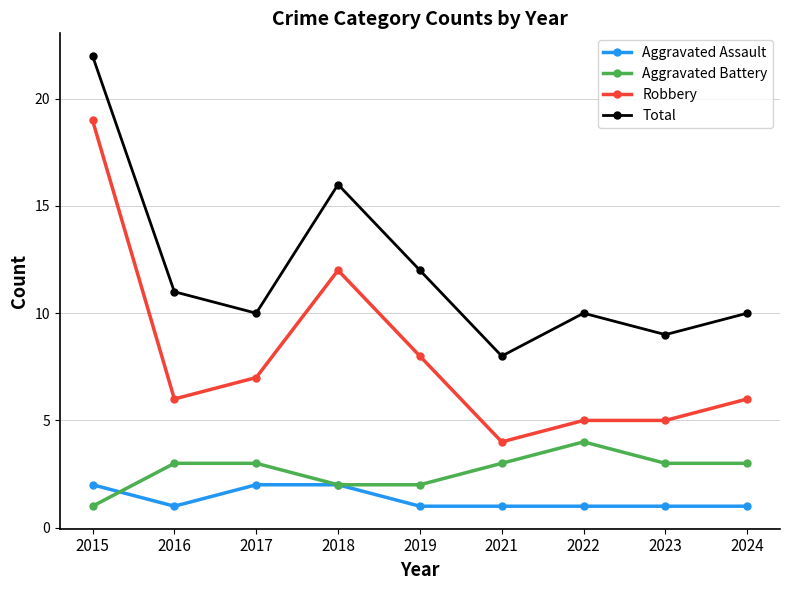

Which category has the lowest value in the Total series?

2021